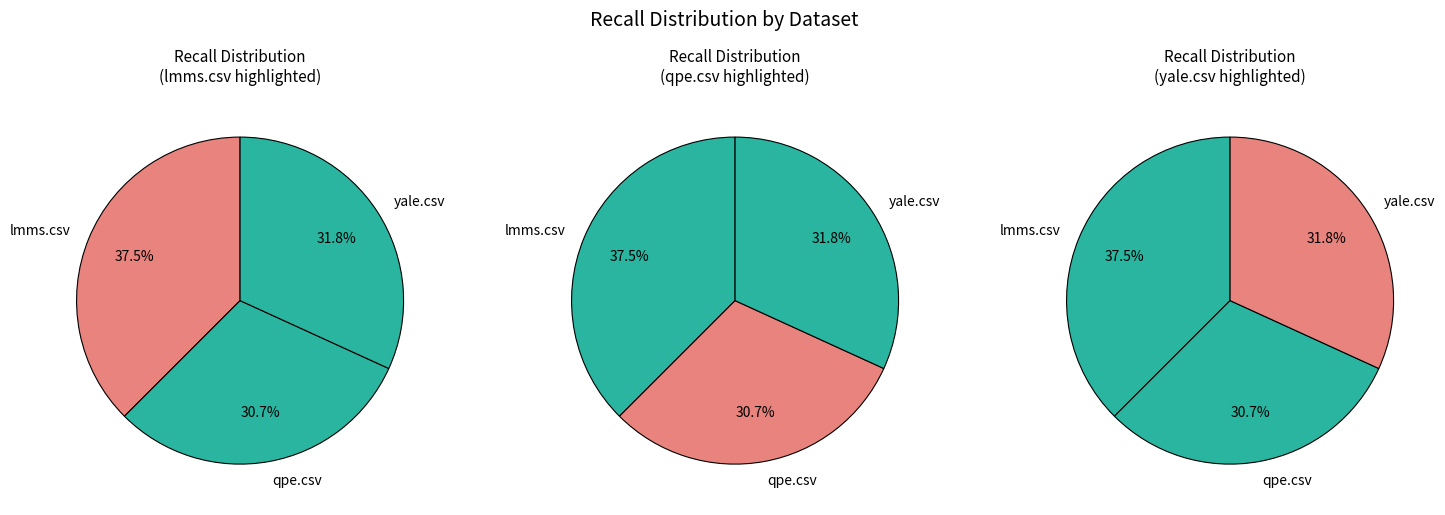

Rank the categories by value from lowest to highest.

qpe.csv, yale.csv, lmms.csv